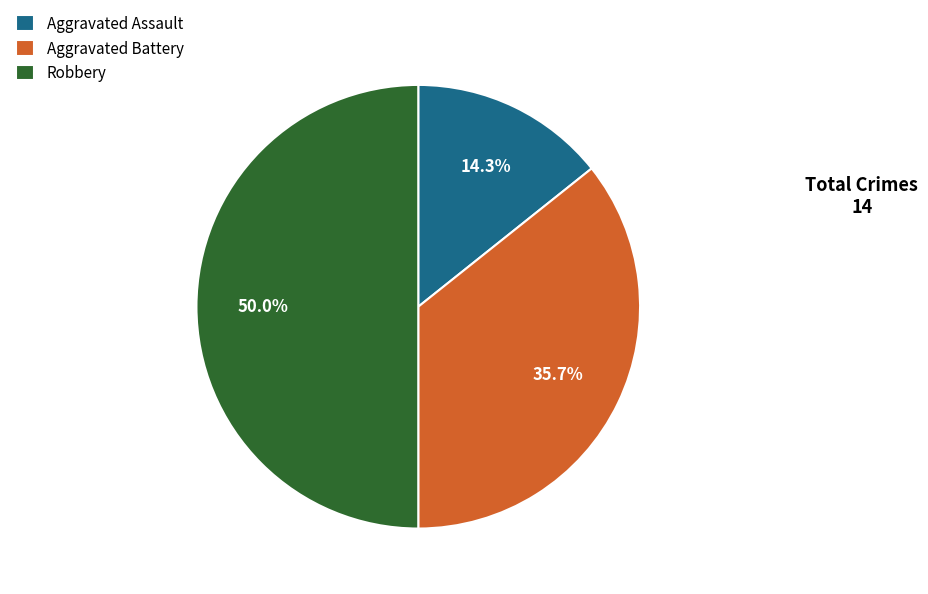

How many slices are in this pie chart?

3